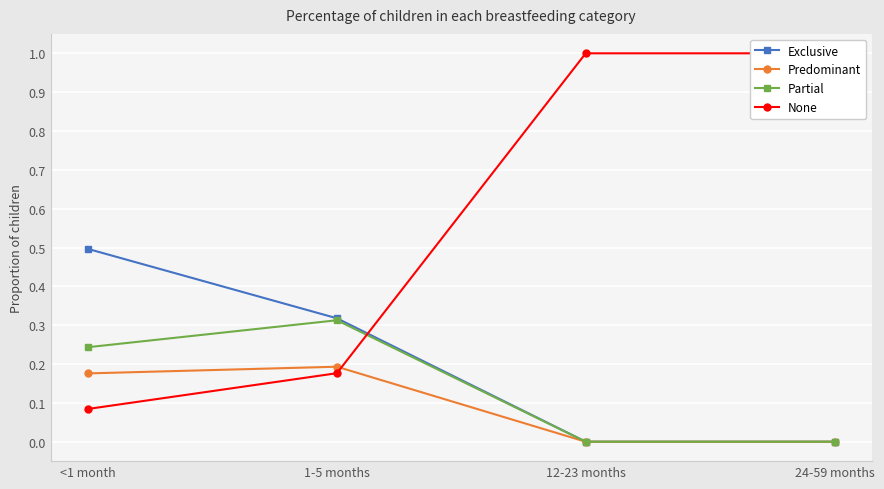

Rank the categories by None value from highest to lowest.

12-23 months, 24-59 months, 1-5 months, <1 month